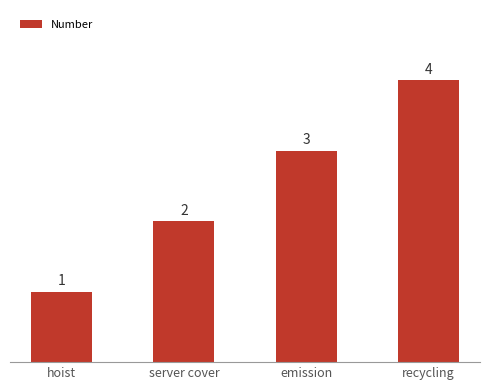

Rank the categories by value from highest to lowest.

recycling, emission, server cover, hoist